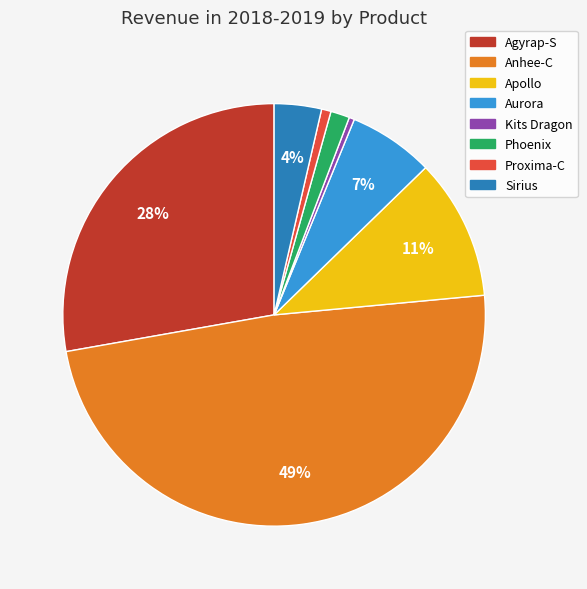

True or false: Phoenix accounts for 1% of the total.

True